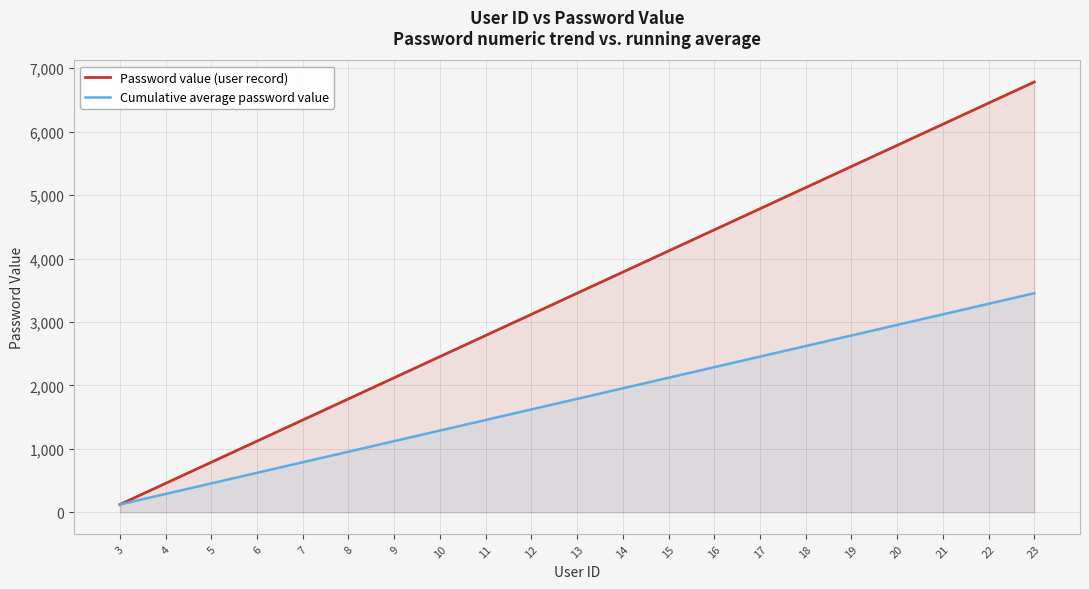

Count the number of data series in this chart.

2